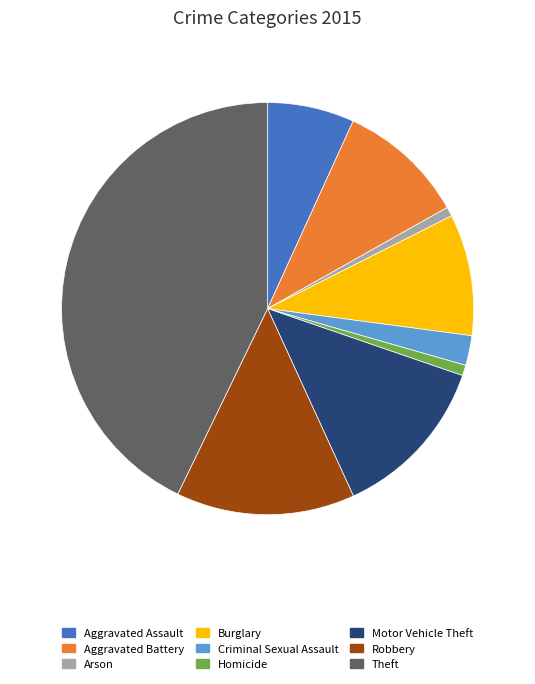

Is the sum of Burglary and Theft greater than half?

Yes